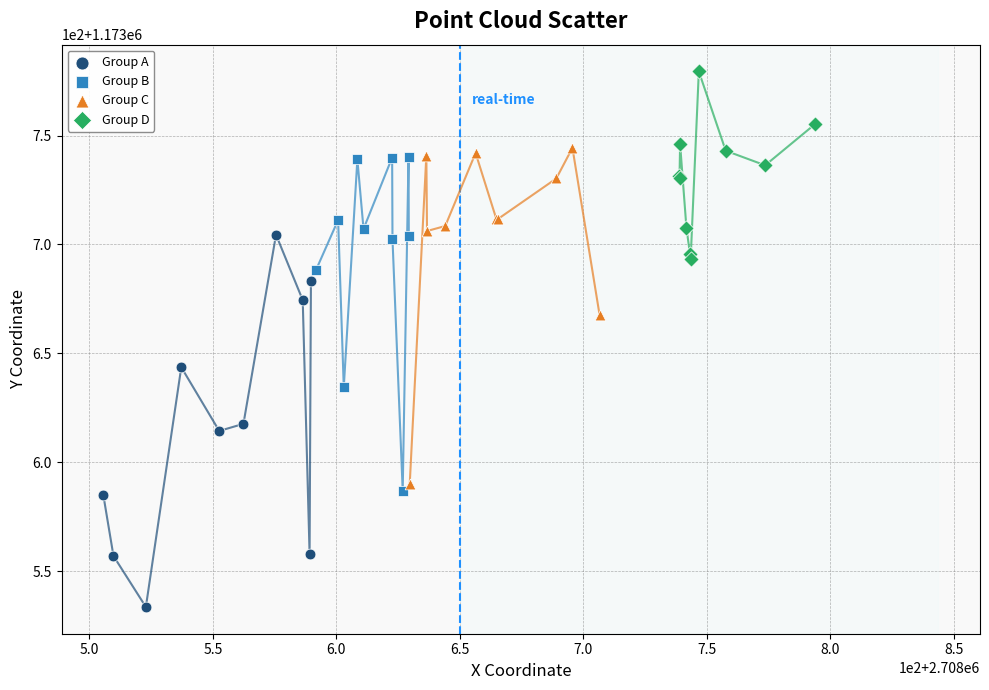

What are all the series names shown in the legend?

Group A, Group B, Group C, Group D